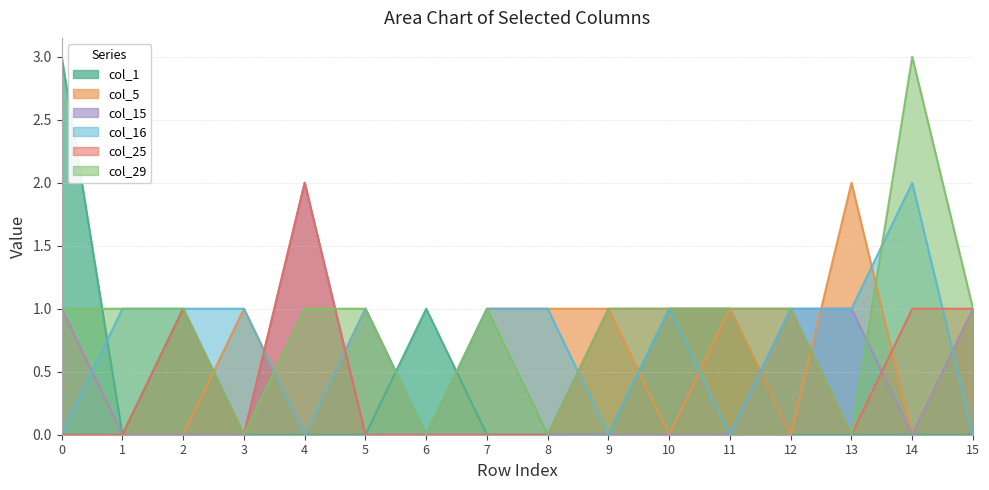

Is the value of col_15 at 0 greater than the value of col_25 at 7?

Yes